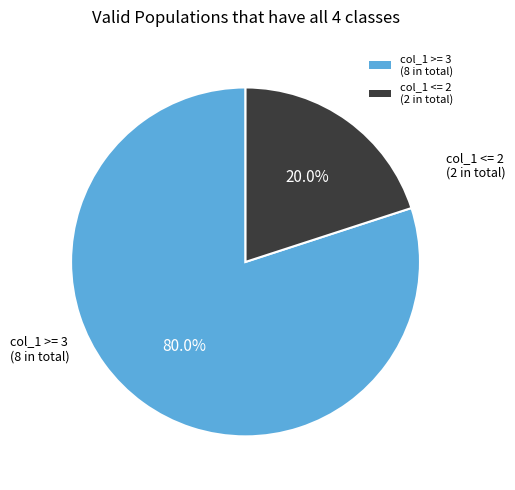

What percentage is NOT represented by col_1 <= 2 (2 in total)?

80.0%